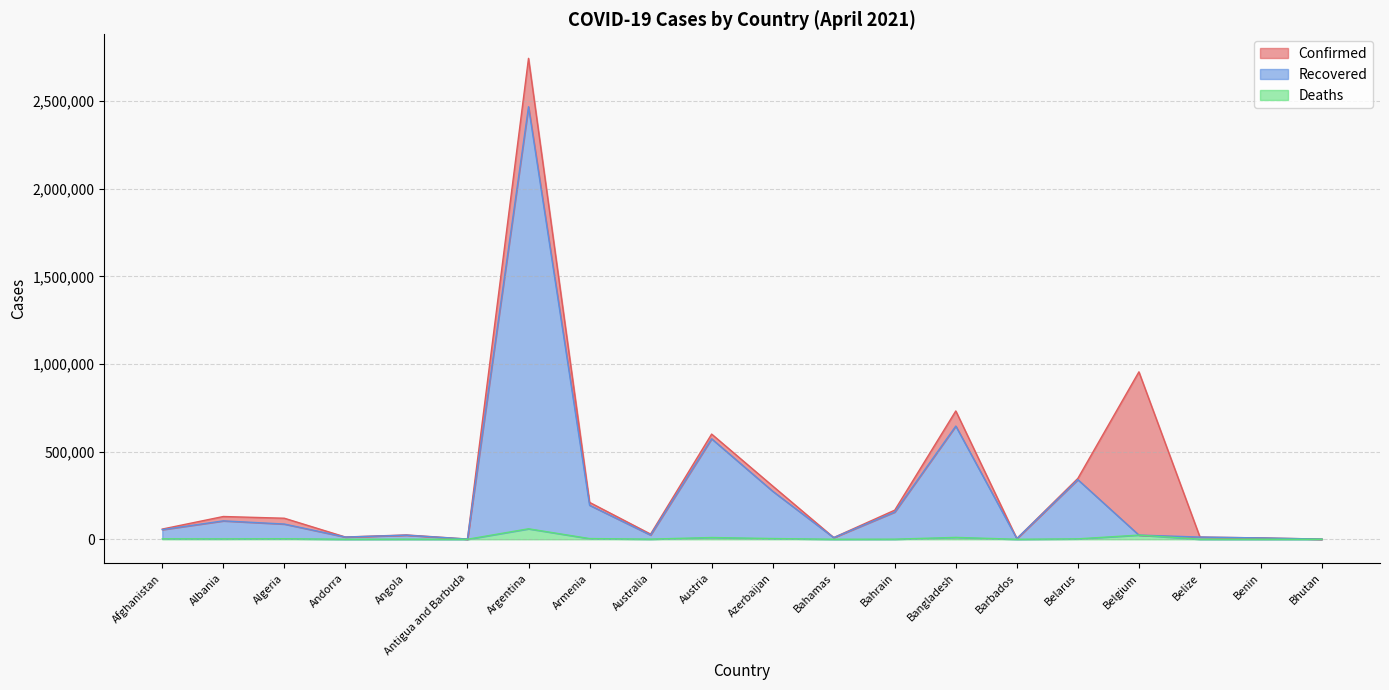

Which series has the largest total across all categories?

Confirmed